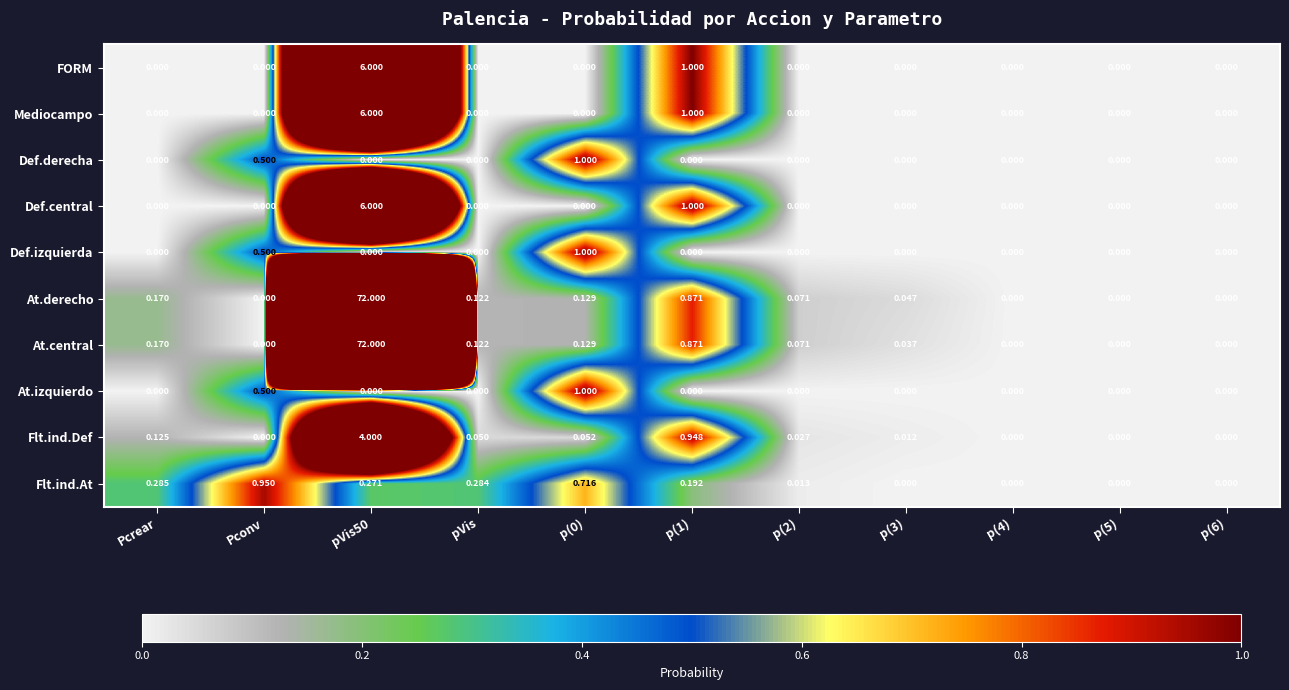

Is the value of At.central at p(0) greater than the value of Mediocampo at p(3)?

Yes